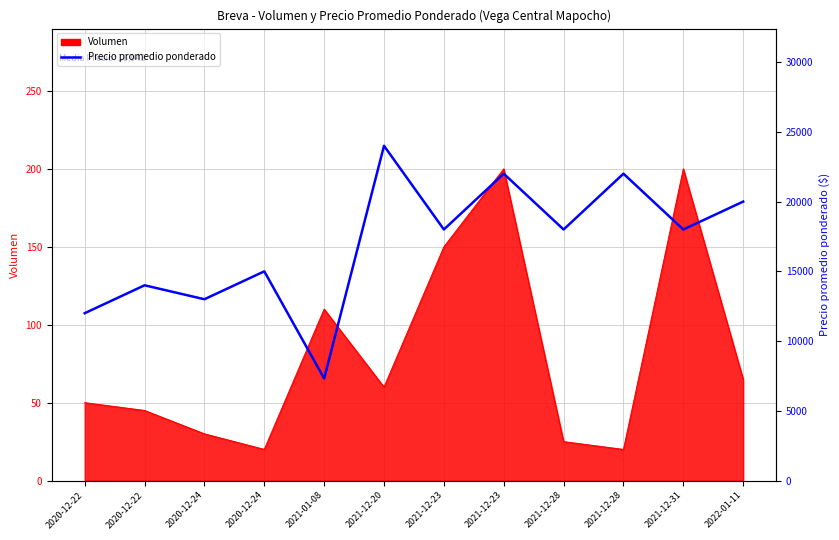

What is the approximate value at 2021-12-23?

22000